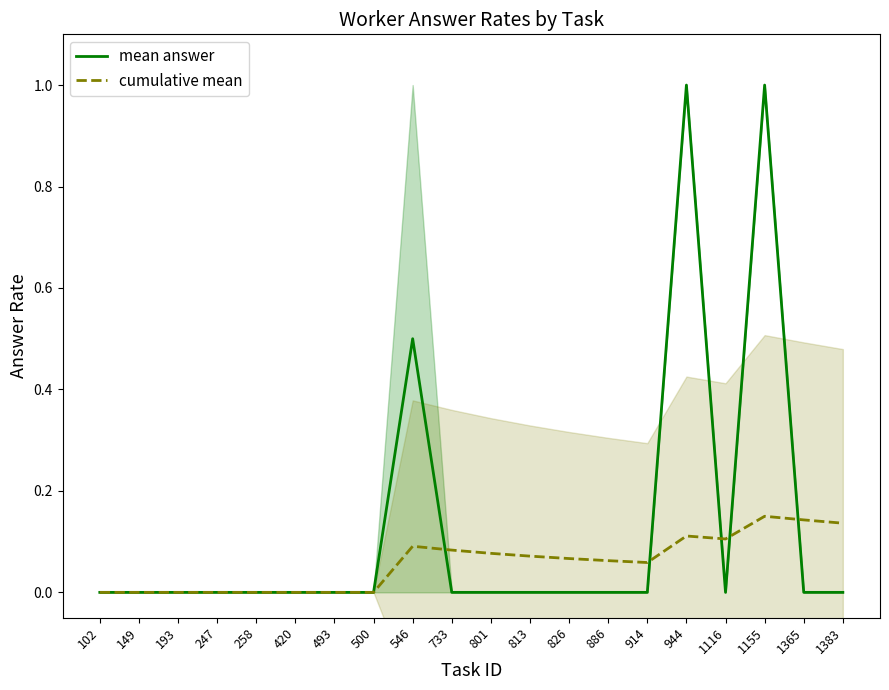

Count the cumulative mean values in the range 0 to 1.

20